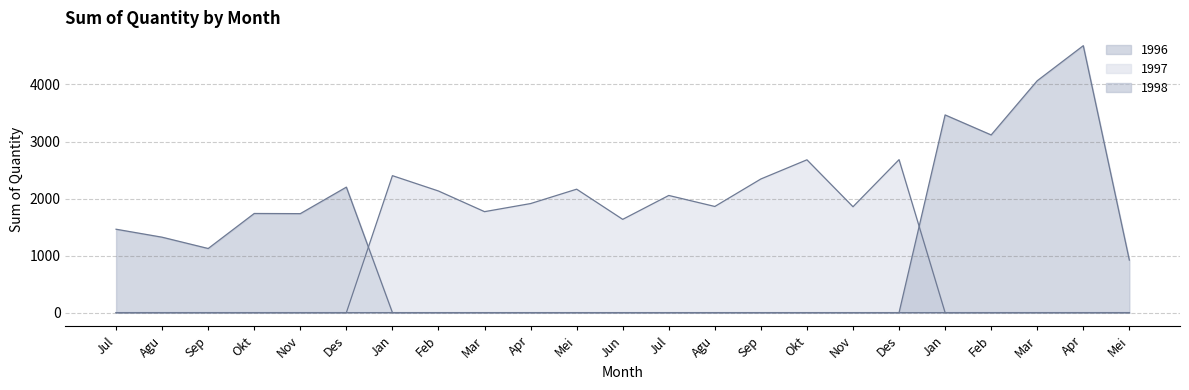

What is the label of the 10th point from the right?

Agu